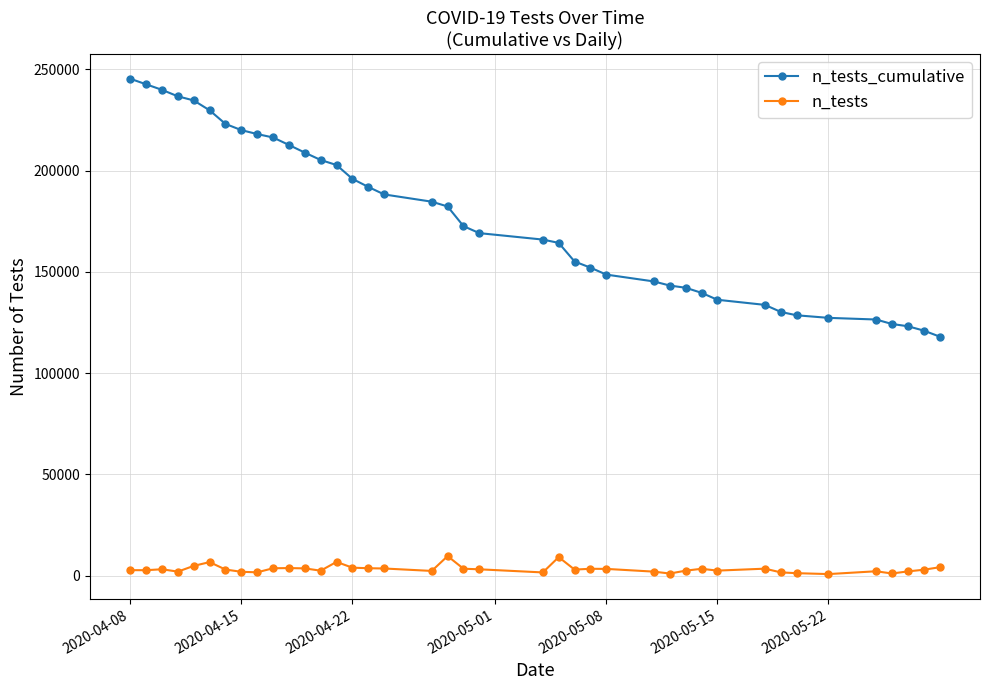

What is the average value of the n_tests_cumulative series?

176154